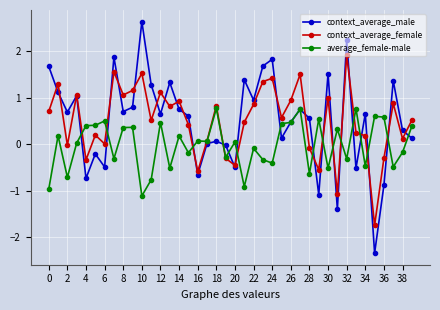

Is this an area chart (filled region under the line)?

No